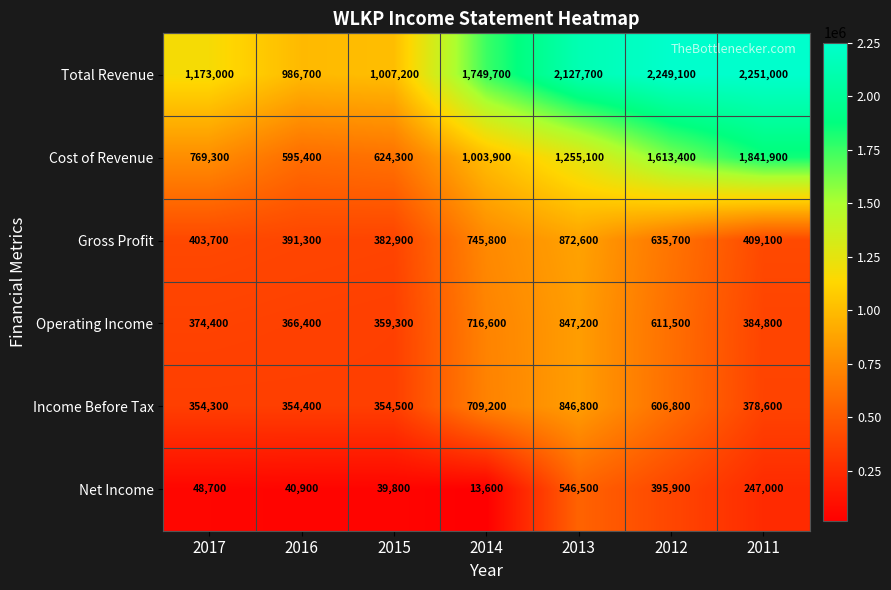

Rank the categories by Income Before Tax value from highest to lowest.

2013, 2014, 2012, 2011, 2015, 2016, 2017